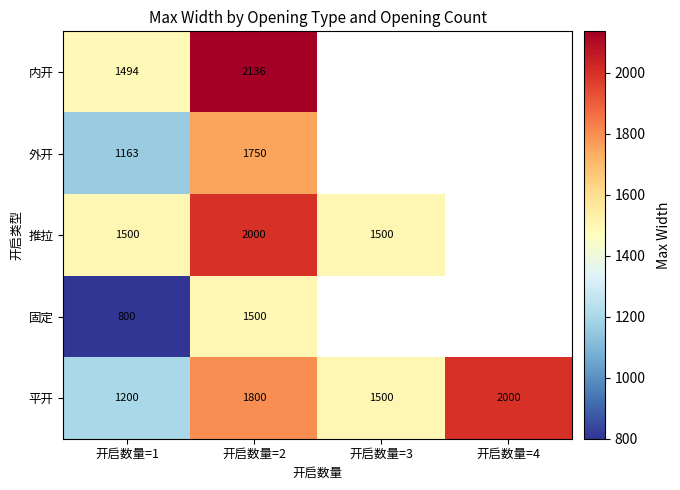

What is the sum of the 平开 values at 开启数量=4 and 开启数量=3?

3500